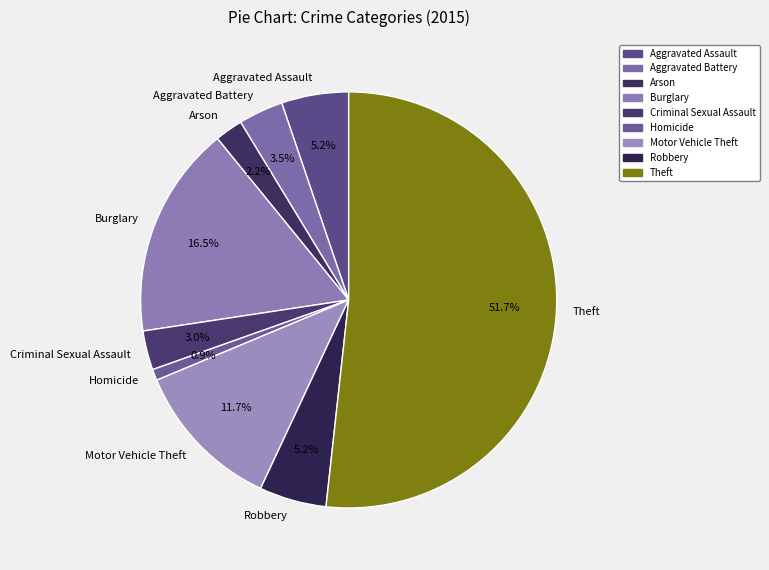

What is the largest slice in the pie chart?

Theft